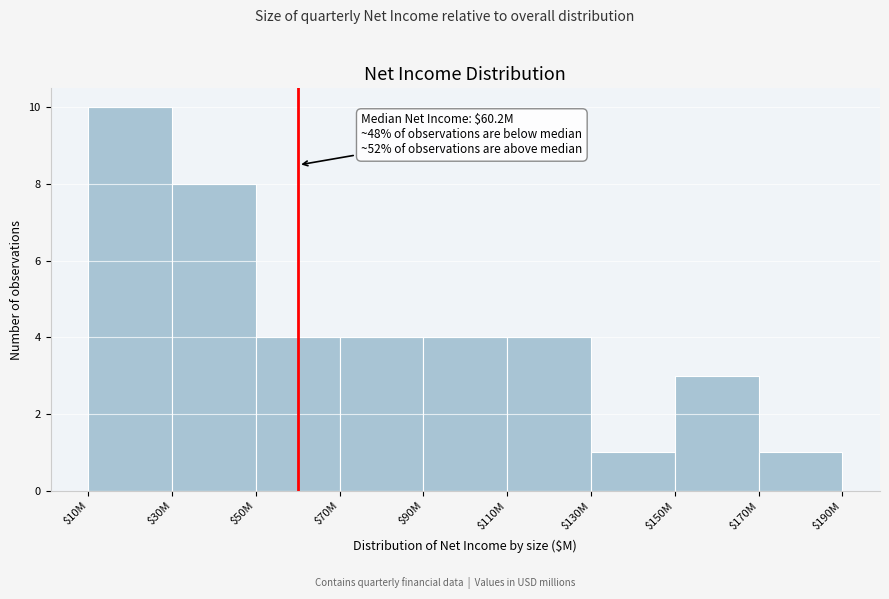

Reading left to right, extract all data points from this chart.

10	8	4	4	4	4	1	3	1